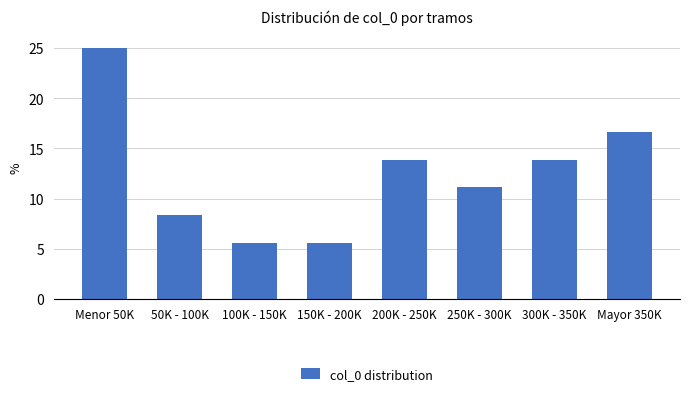

Reading left to right, transcribe all the data shown in this chart.

25.0	8.3	5.6	5.6	13.9	11.1	13.9	16.7